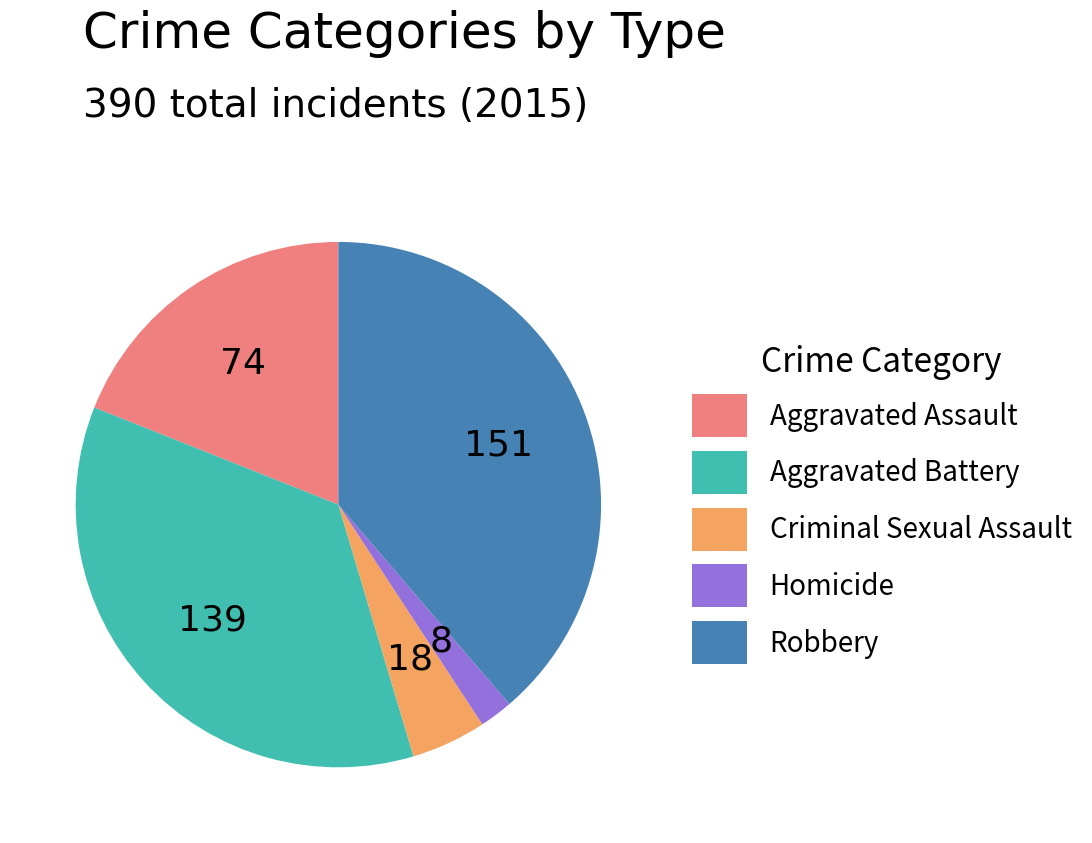

What is the ratio of the value at Robbery to the value at Aggravated Assault?

2.0